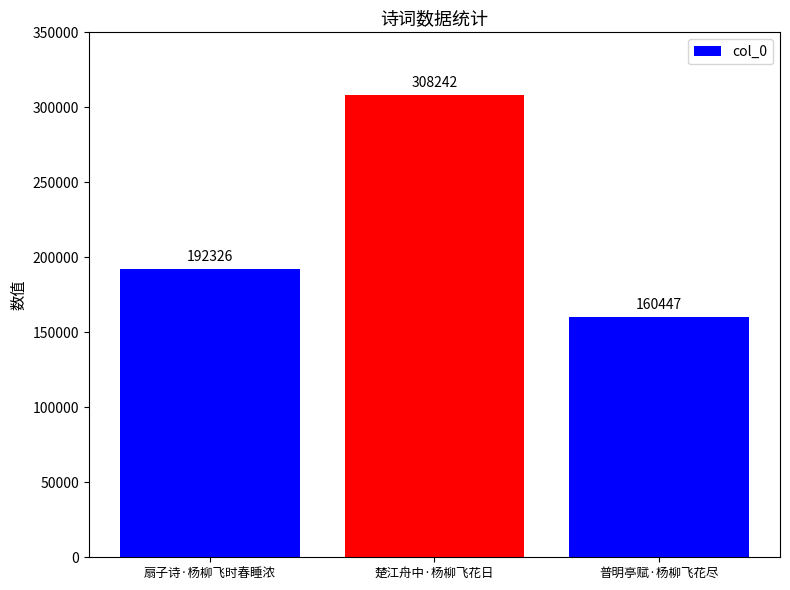

Reading left to right, list all the values displayed in this chart.

192326	308242	160447